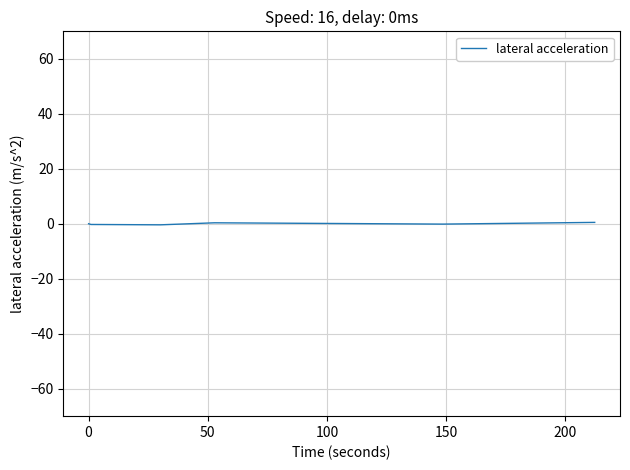

True or false: the data has more than 2 interior local peaks.

False